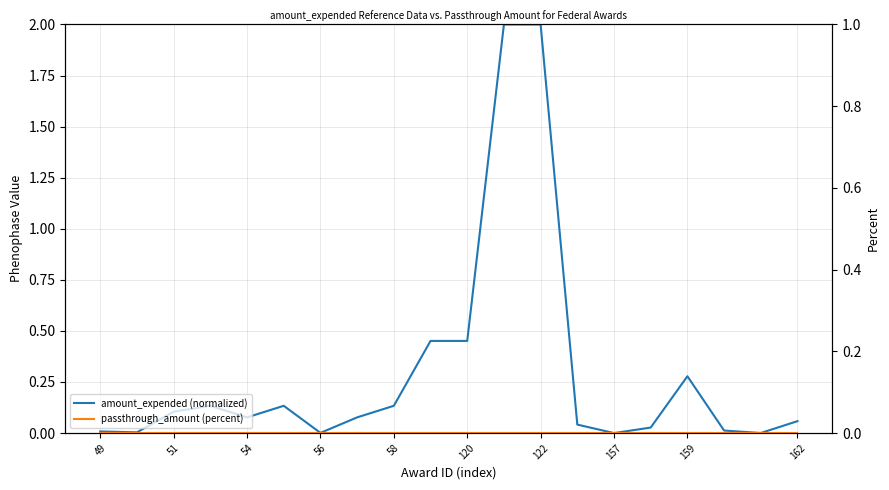

Rank the series by their maximum value, from highest to lowest.

amount_expended (normalized), passthrough_amount (percent)